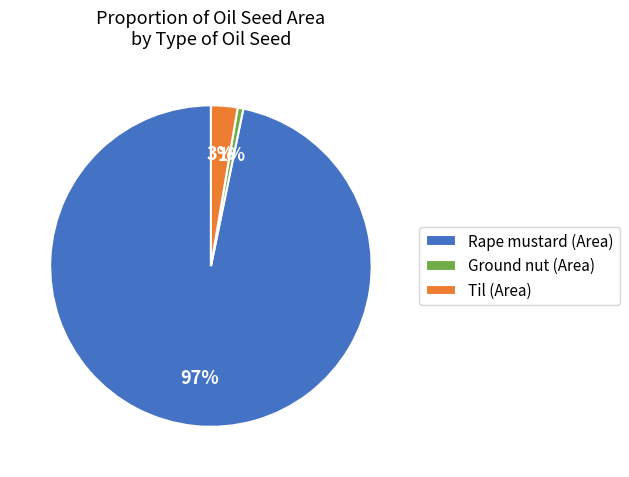

Which slice is the largest?

Rape mustard (Area)